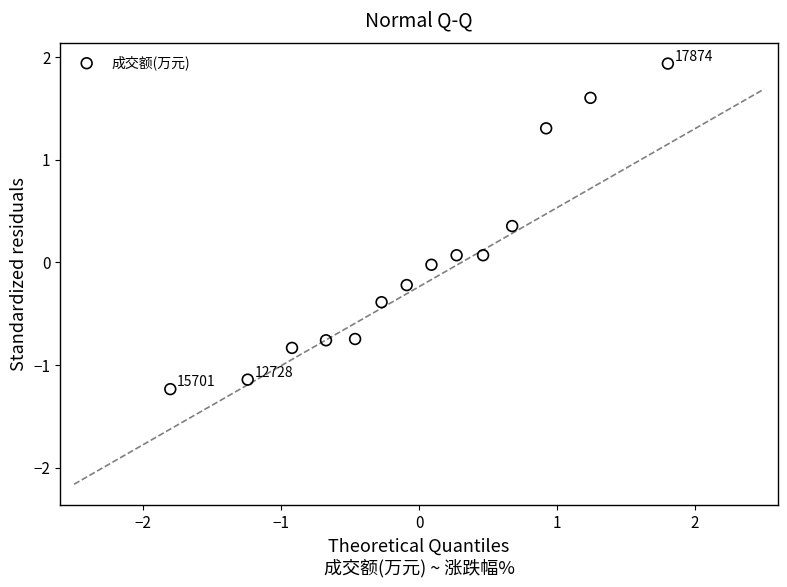

What is the range of Y values (max minus min)?

3.2